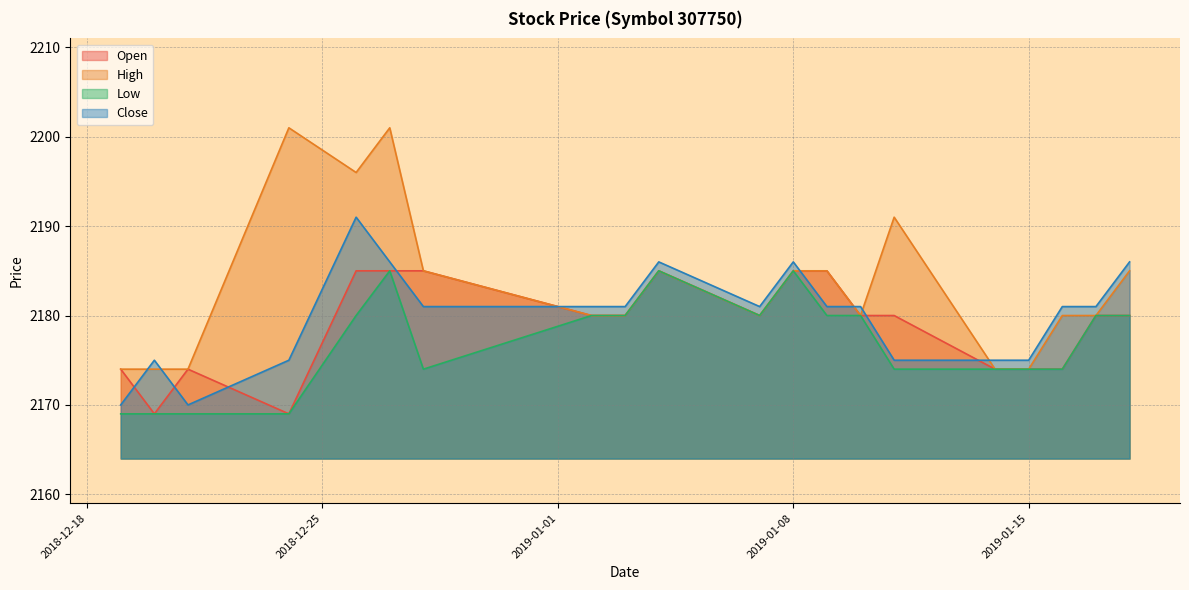

Rank the series at 2018-12-19 from lowest to highest value.

Low, Close, Open, High